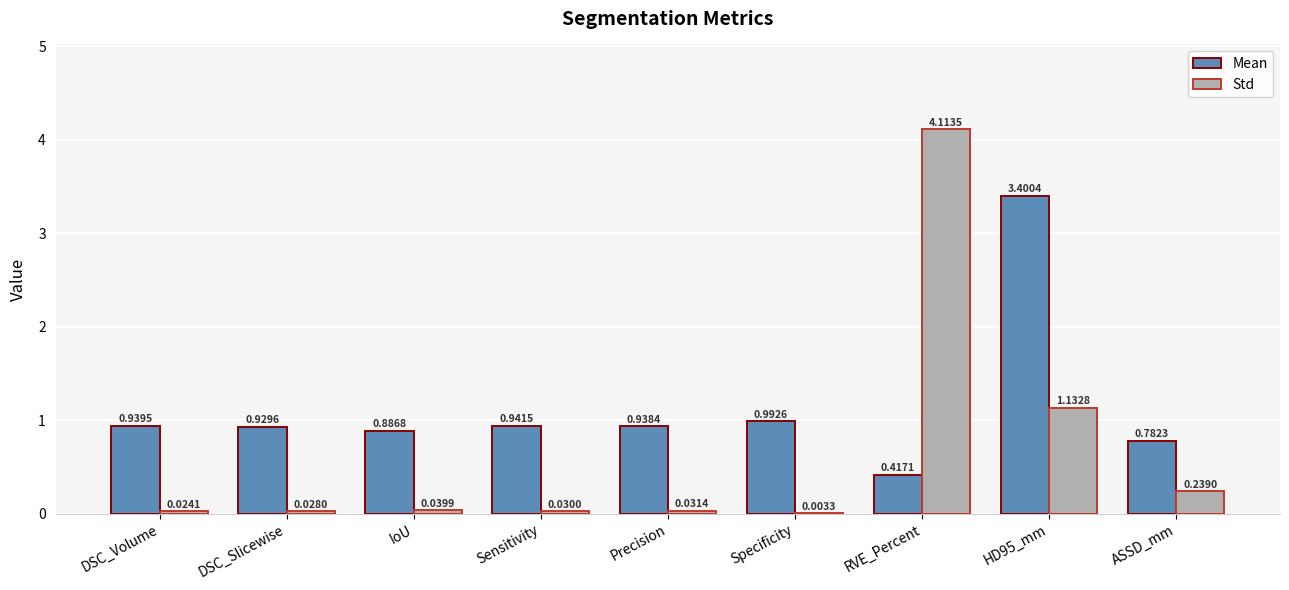

Which category has the highest value in the Std series?

RVE_Percent